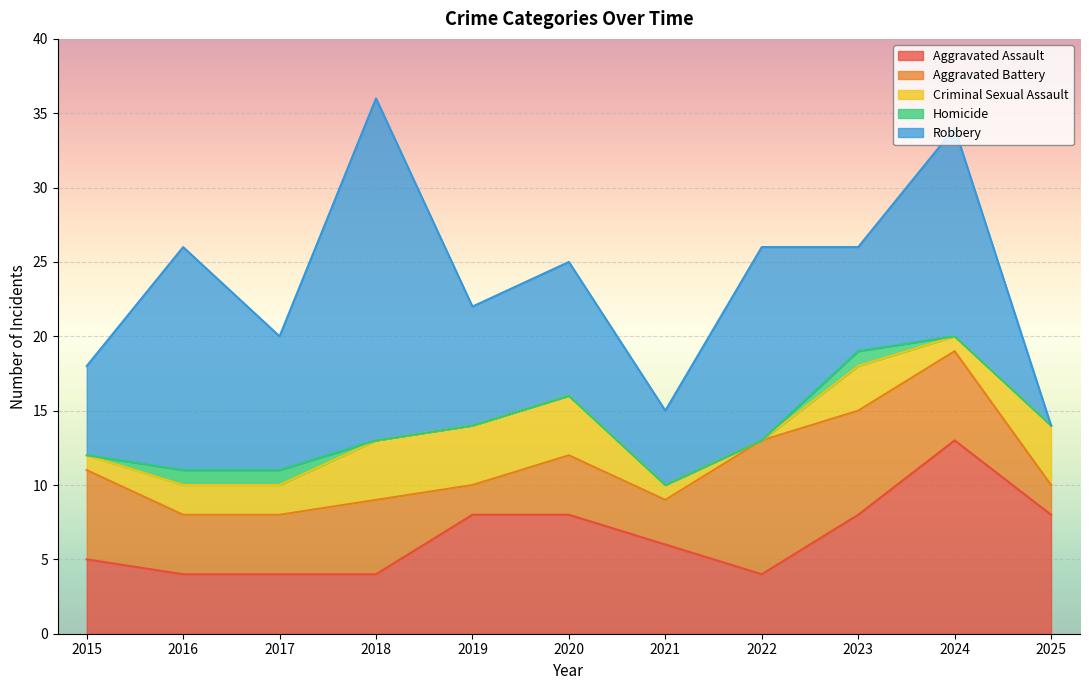

The Aggravated Assault series shows 13 at 2020. True or false?

False